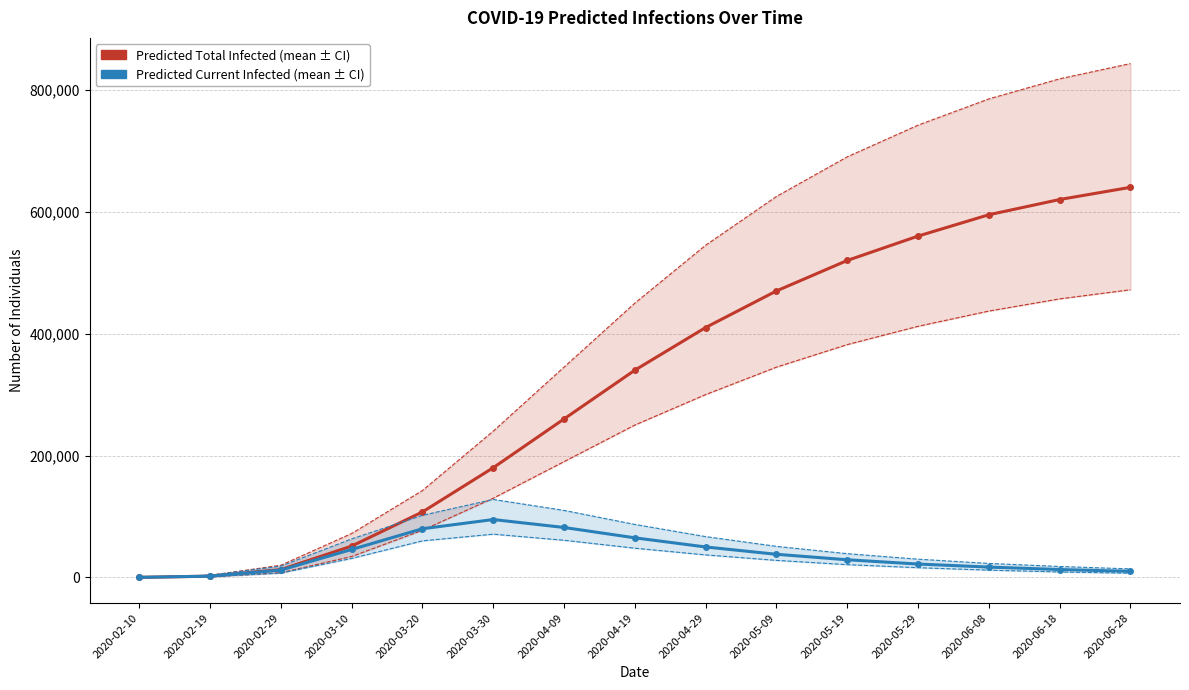

In Predicted Current Infected (mean), how many points are higher than both neighbors (excluding endpoints)?

1